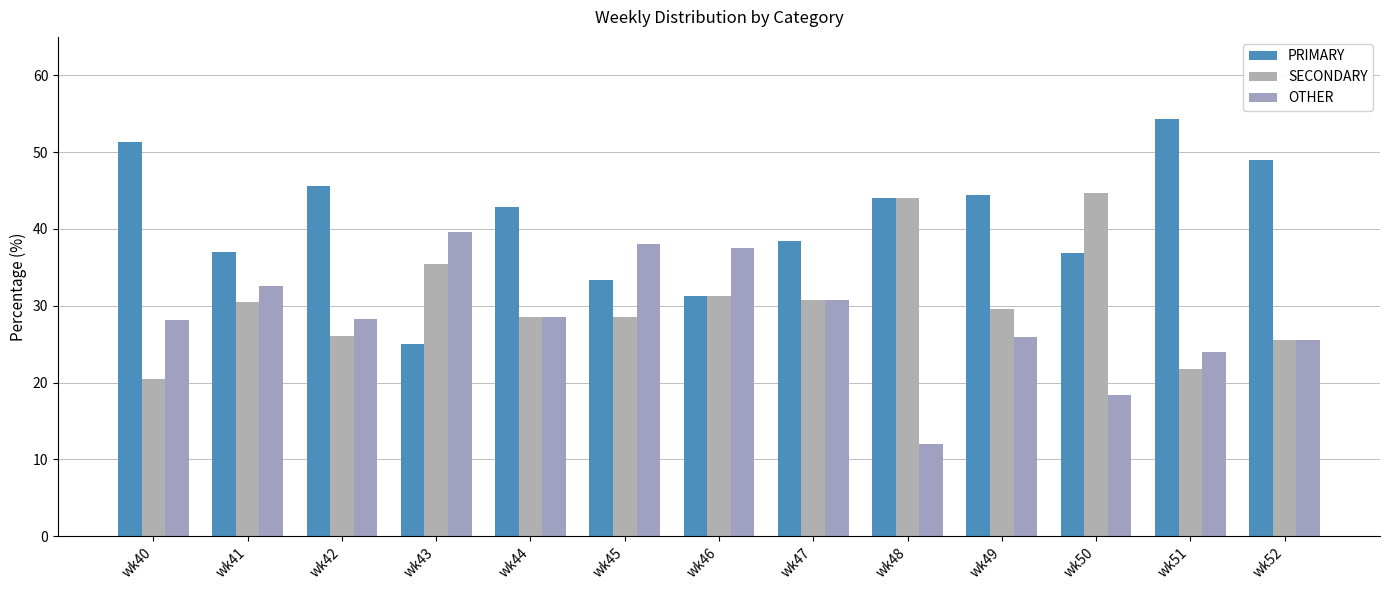

What is the difference between the second highest and minimum values in the SECONDARY series?

23.5